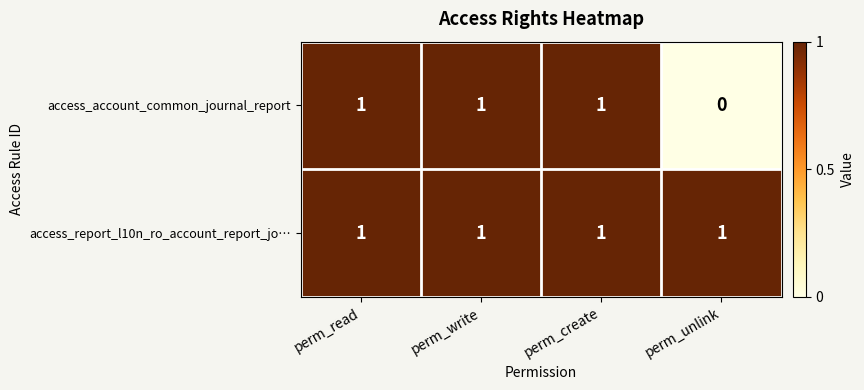

Which series has the widest spread of values?

access_account_common_journal_report